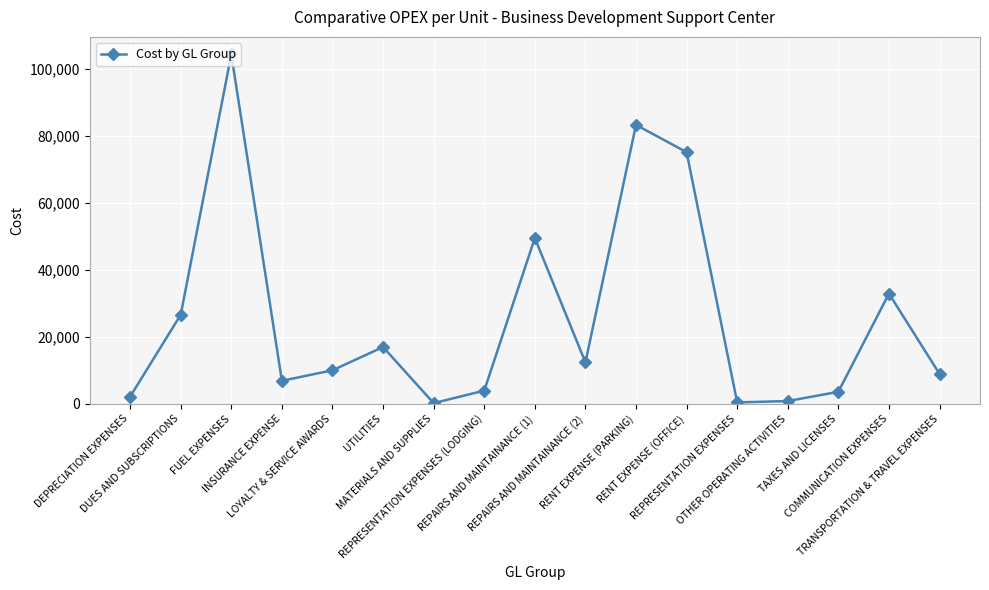

The chart shows a value of 32892.7 at COMMUNICATION EXPENSES. True or false?

True